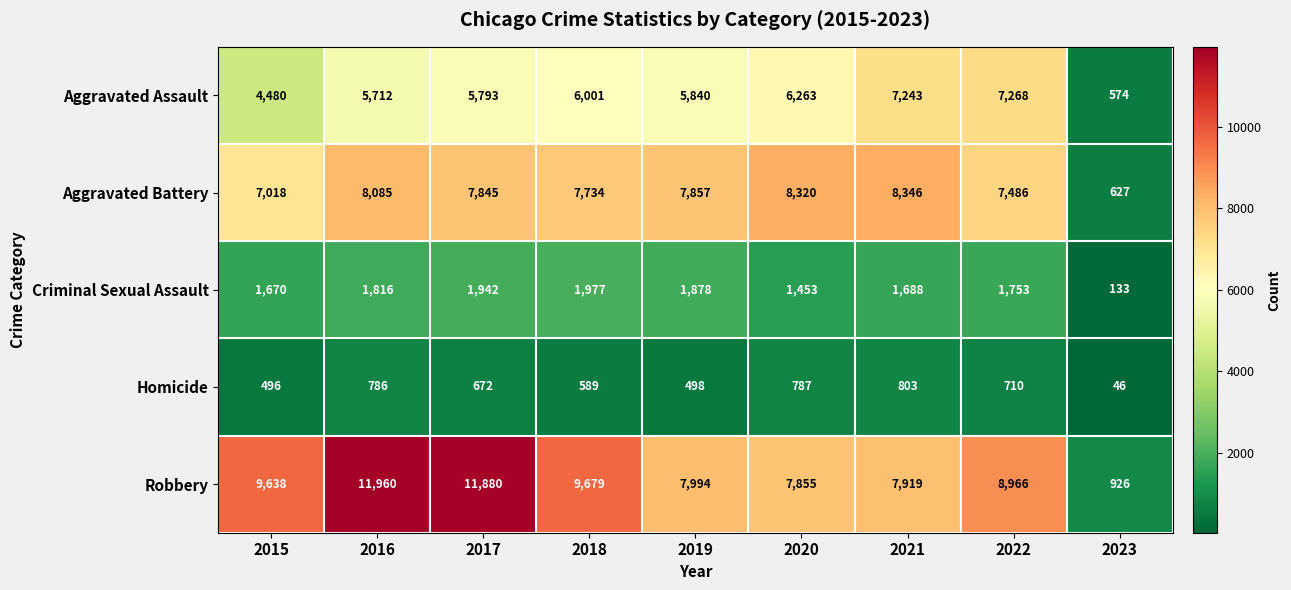

True or false: Robbery has a value of 1578 at 2023.

False